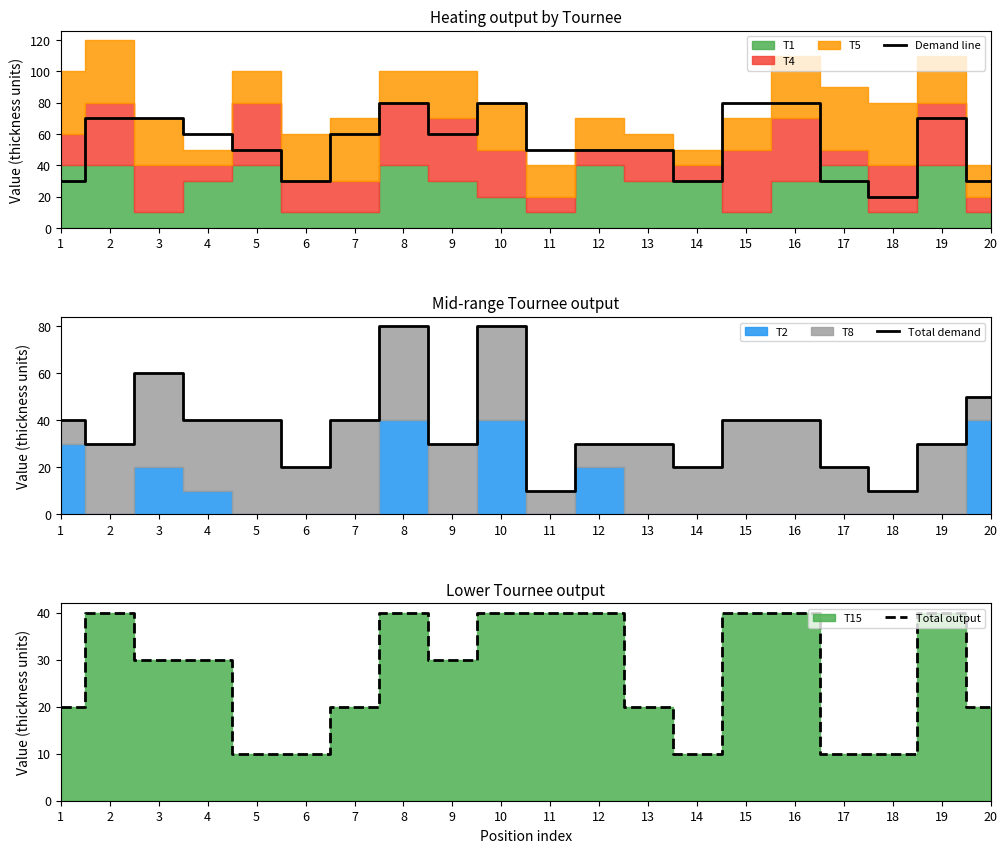

How many data points does each series have?

20